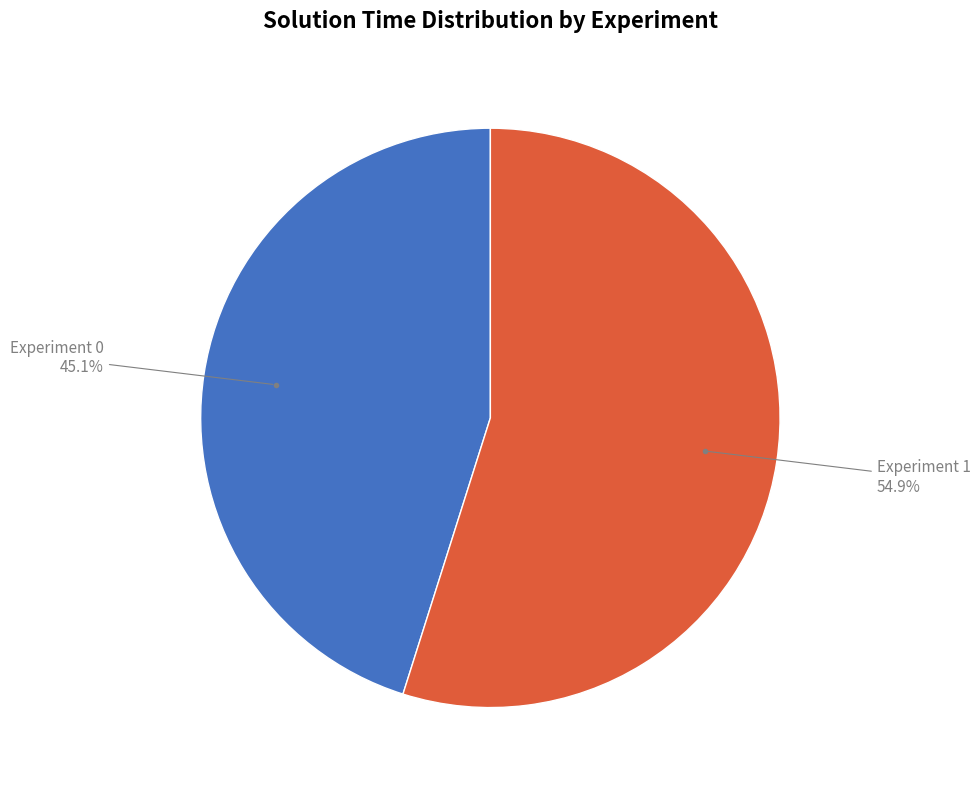

What is the largest slice in the pie chart?

Experiment 1